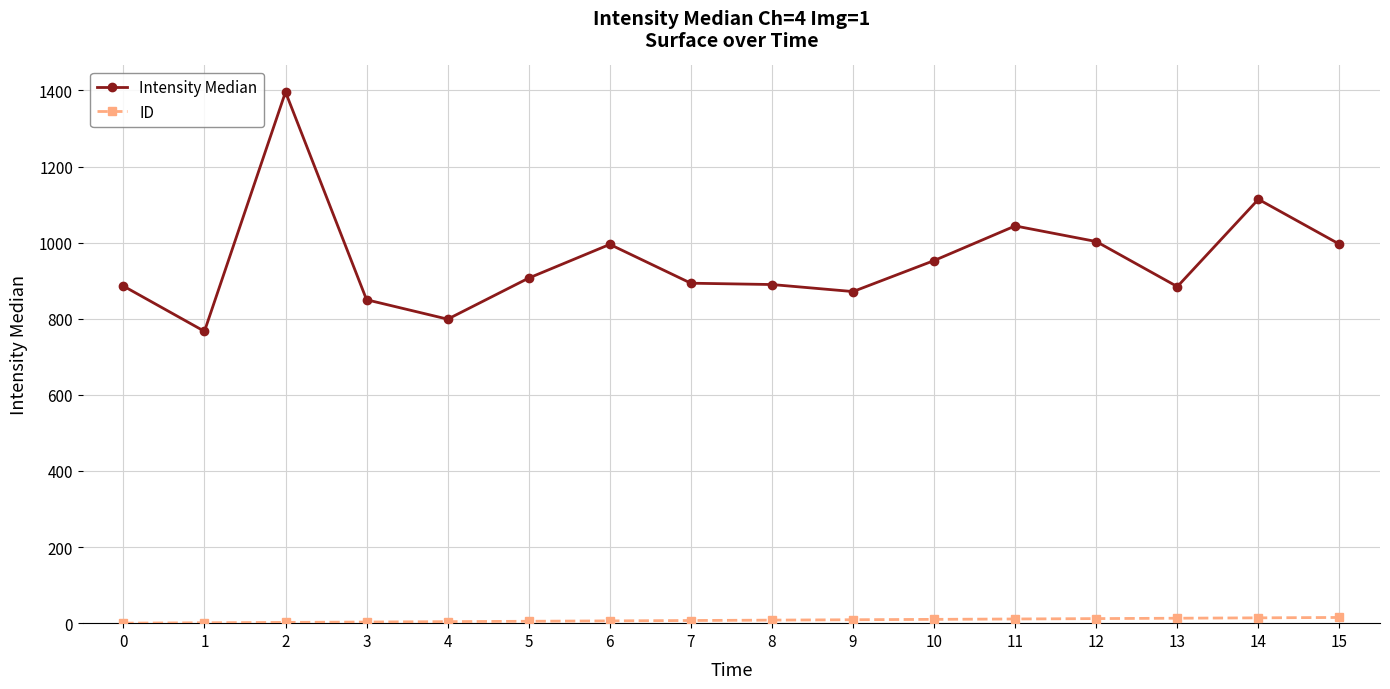

Which series has the widest spread of values?

Intensity Median